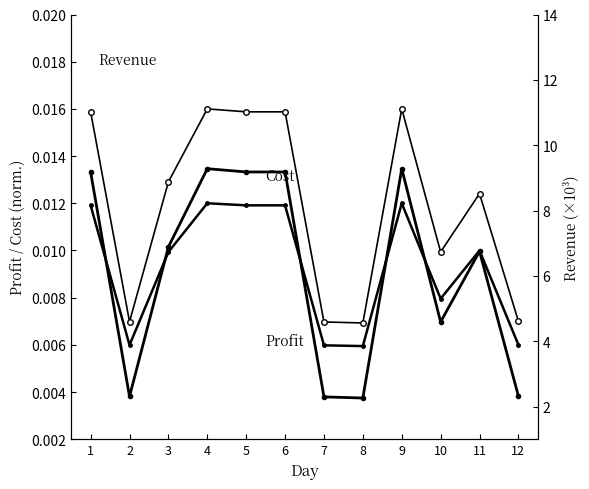

Is it true that Cost equals 0.0 at 11?

True